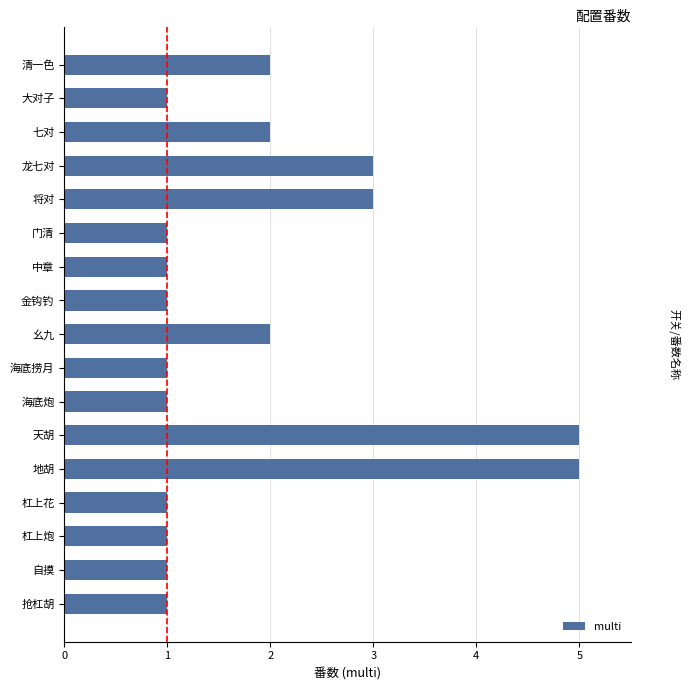

What is the sum of all values?

32